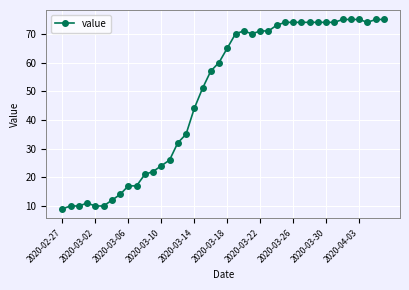

What is the difference between the maximum and second lowest values?

65